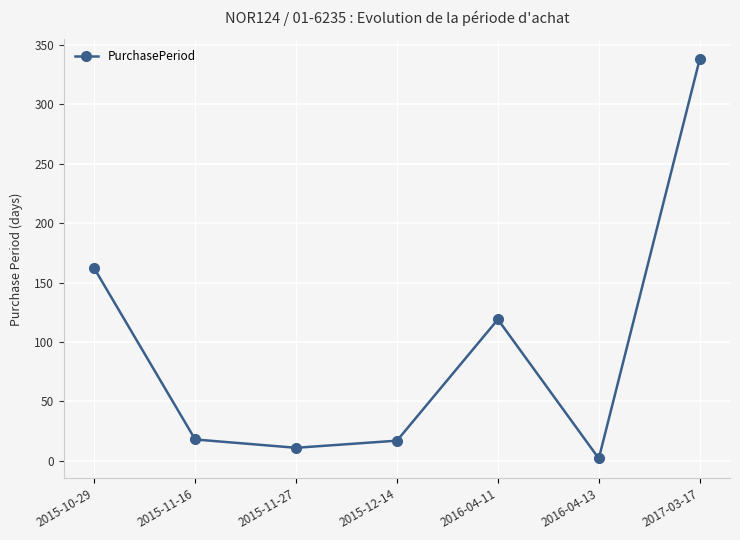

How many data points does each series have?

7